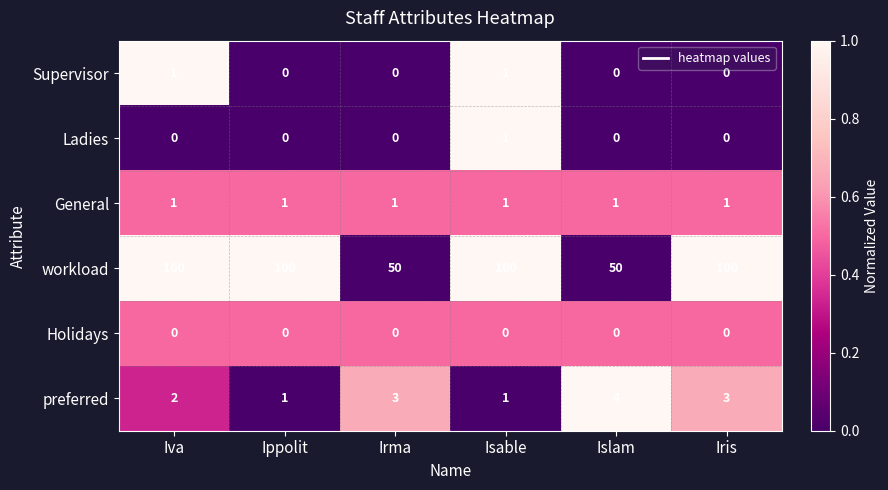

True or false: Ladies has a value of 0 at Iva.

True